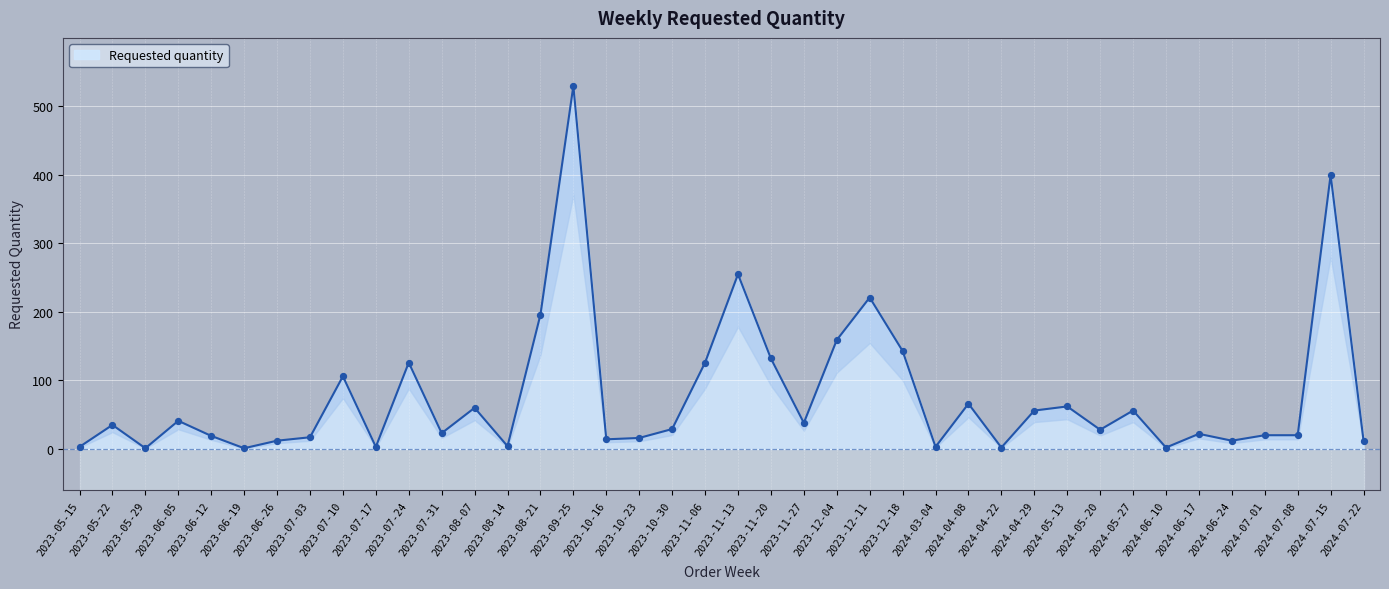

What is the ratio of the value at 2023-07-31 to the value at 2023-07-24?

0.2